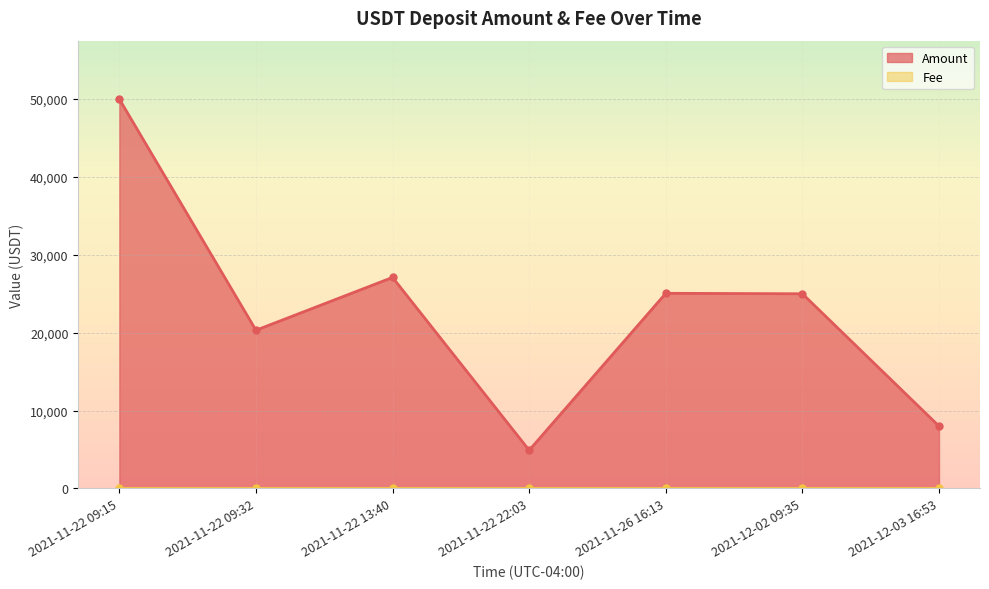

Reading right to left, transcribe all the data shown in this chart.

8000.0	25000.0	25059.5	4900.0	27100.2	20315.9	50000.0